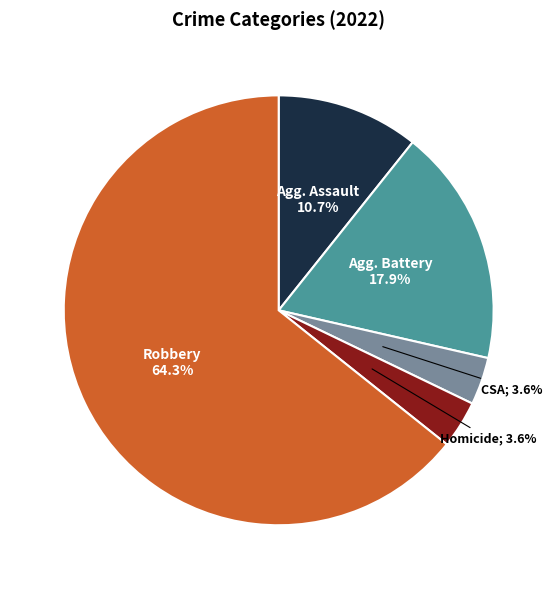

Is there any slice that represents more than half of the pie?

Yes